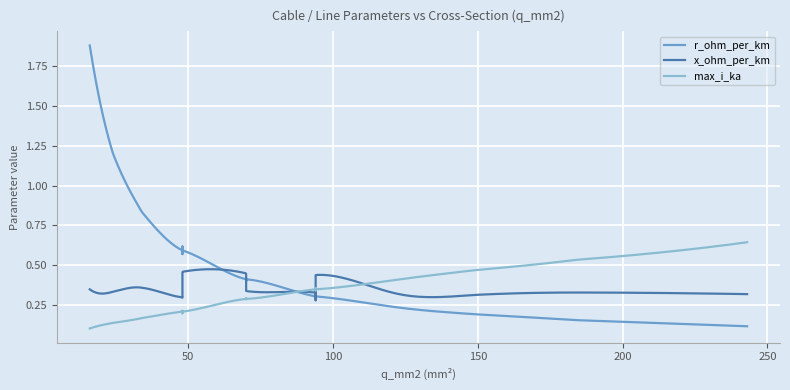

What is the label of the 13th point from the right?

48